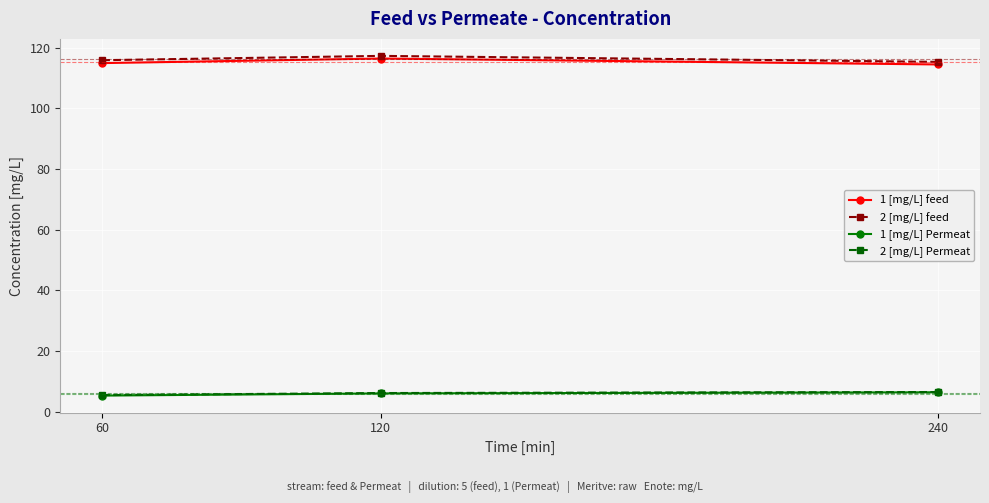

What is the difference between the highest and lowest values at 60?

110.6